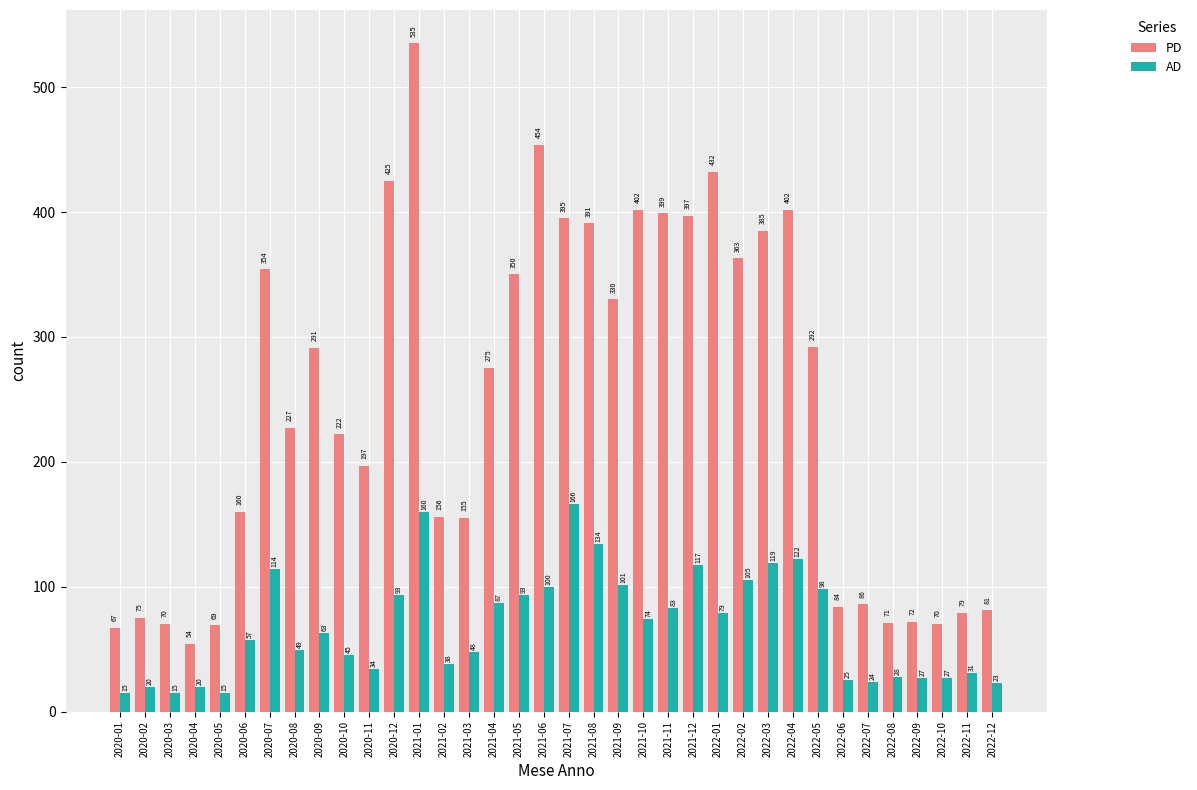

Rank the series at 2022-12 from lowest to highest value.

AD, PD